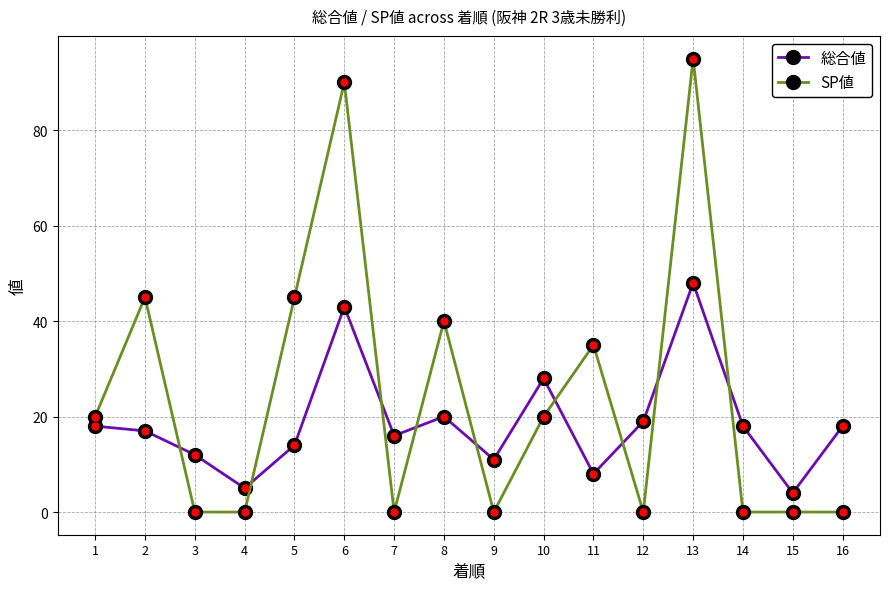

Is this an area chart (filled region under the line)?

No